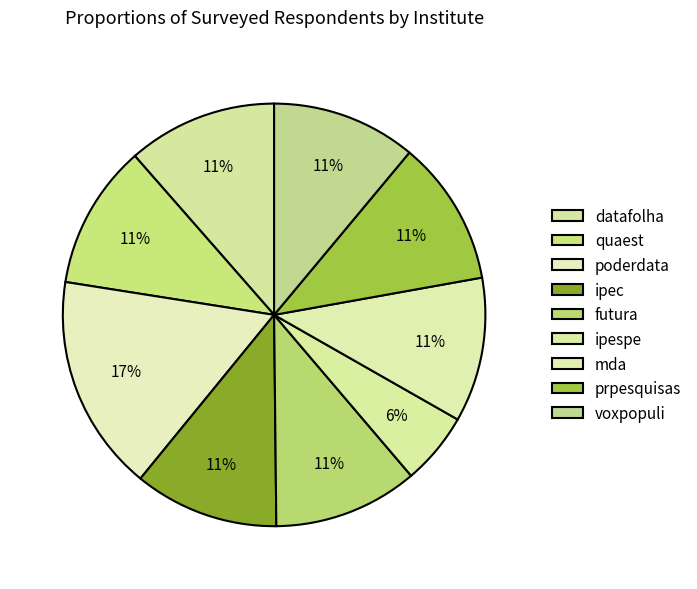

How many segments does this pie chart have?

9